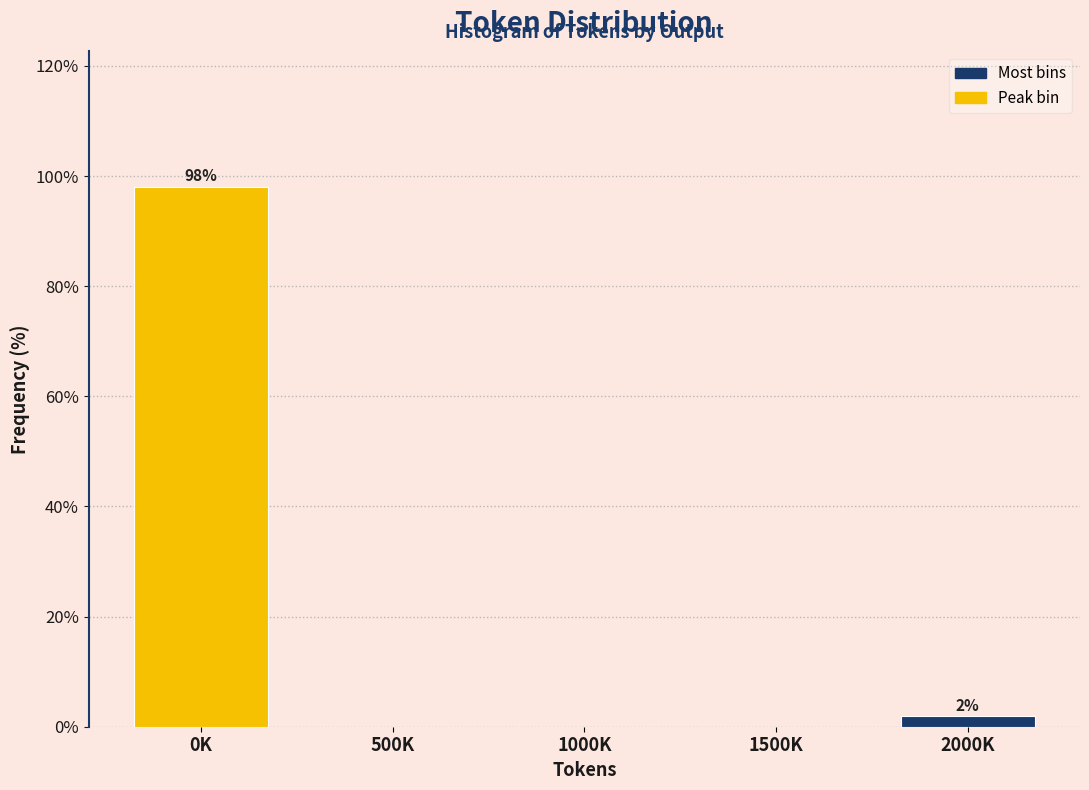

Reading left to right, what are all the values shown in this chart?

0K=98.1	500K=0.0	1000K=0.0	1500K=0.0	2000K=1.9